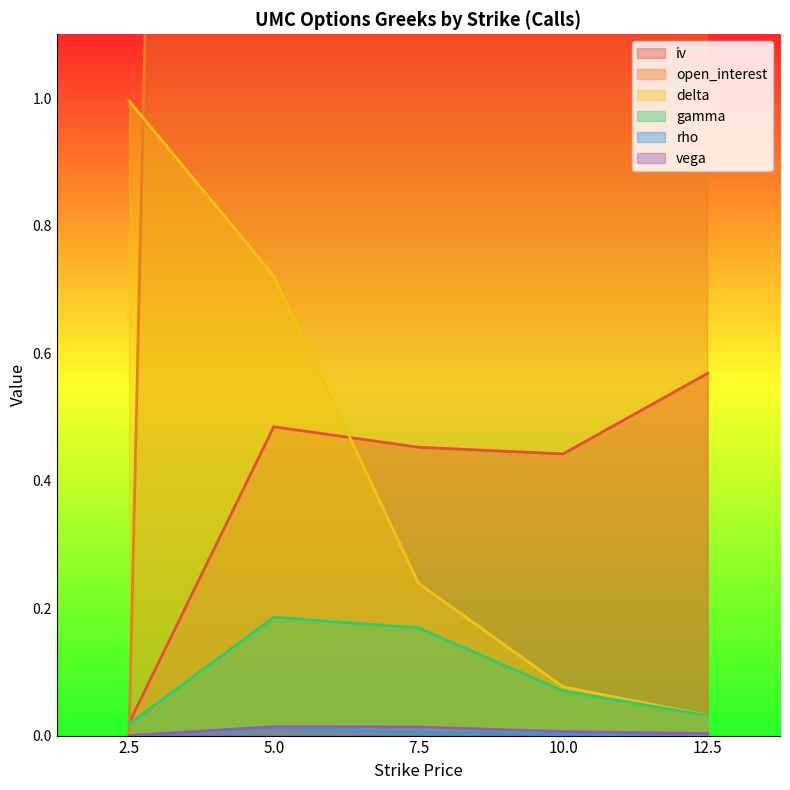

At which category does iv reach its first local valley?

10.0